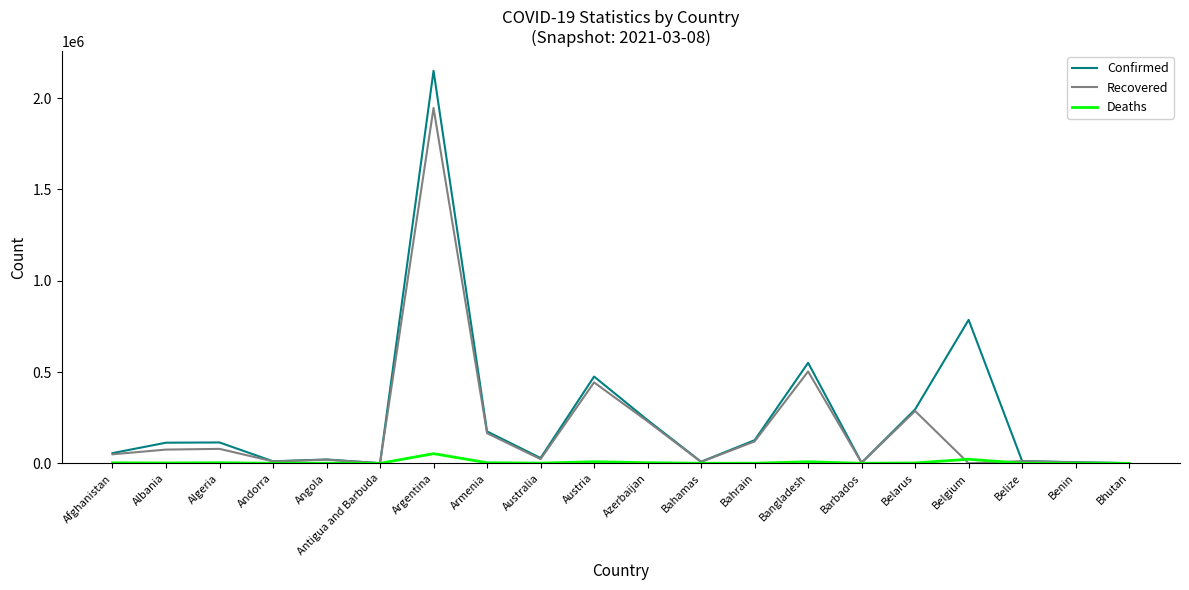

Where is Recovered nearest to the value 972908?

Bangladesh